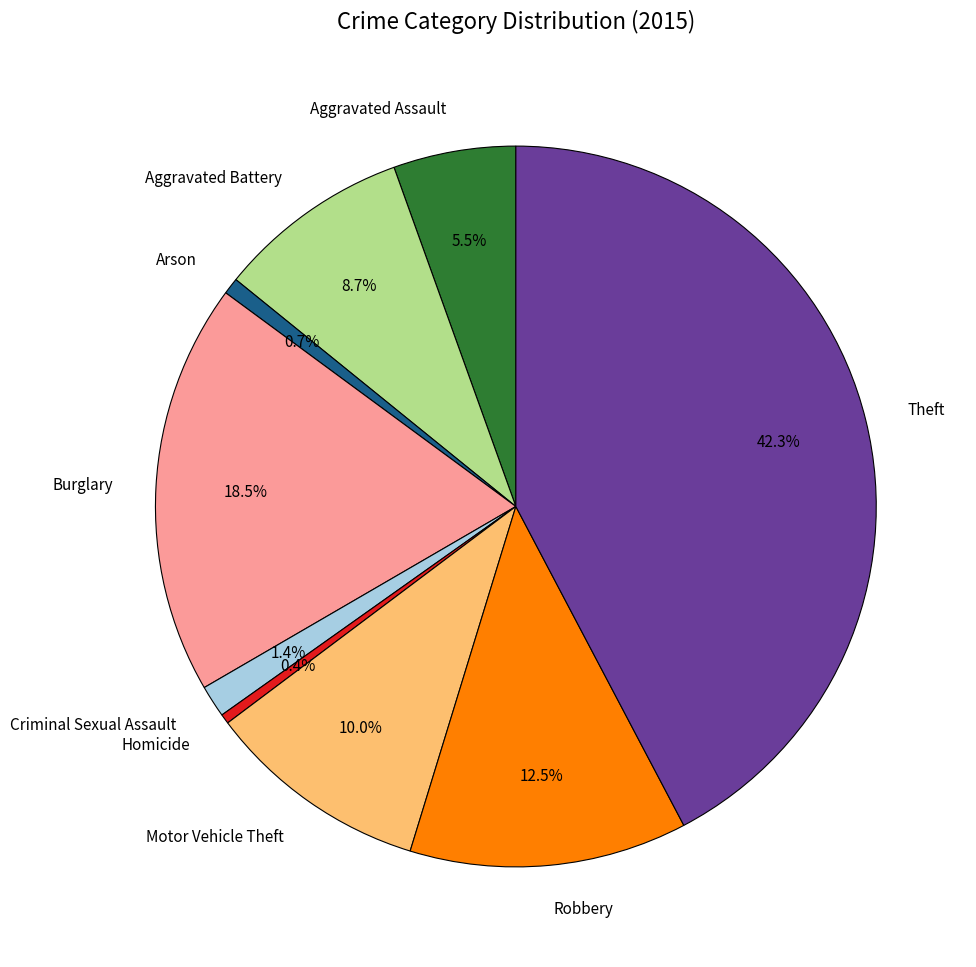

How much of the chart is everything except Criminal Sexual Assault?

98.6%